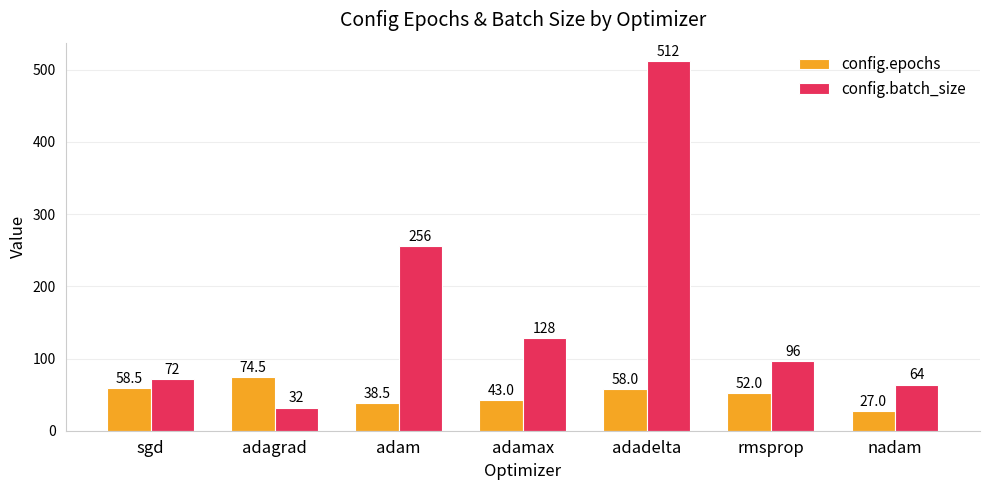

At how many categories does at least one series exceed 332?

1